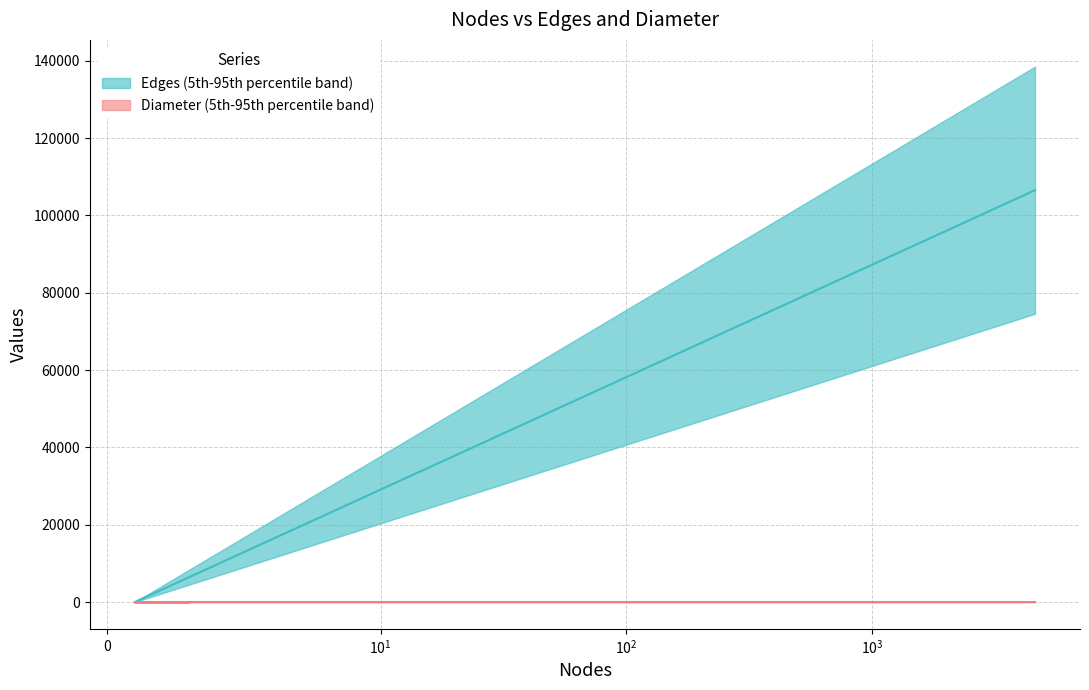

True or false: Diameter has a value of 0 at 1.

True